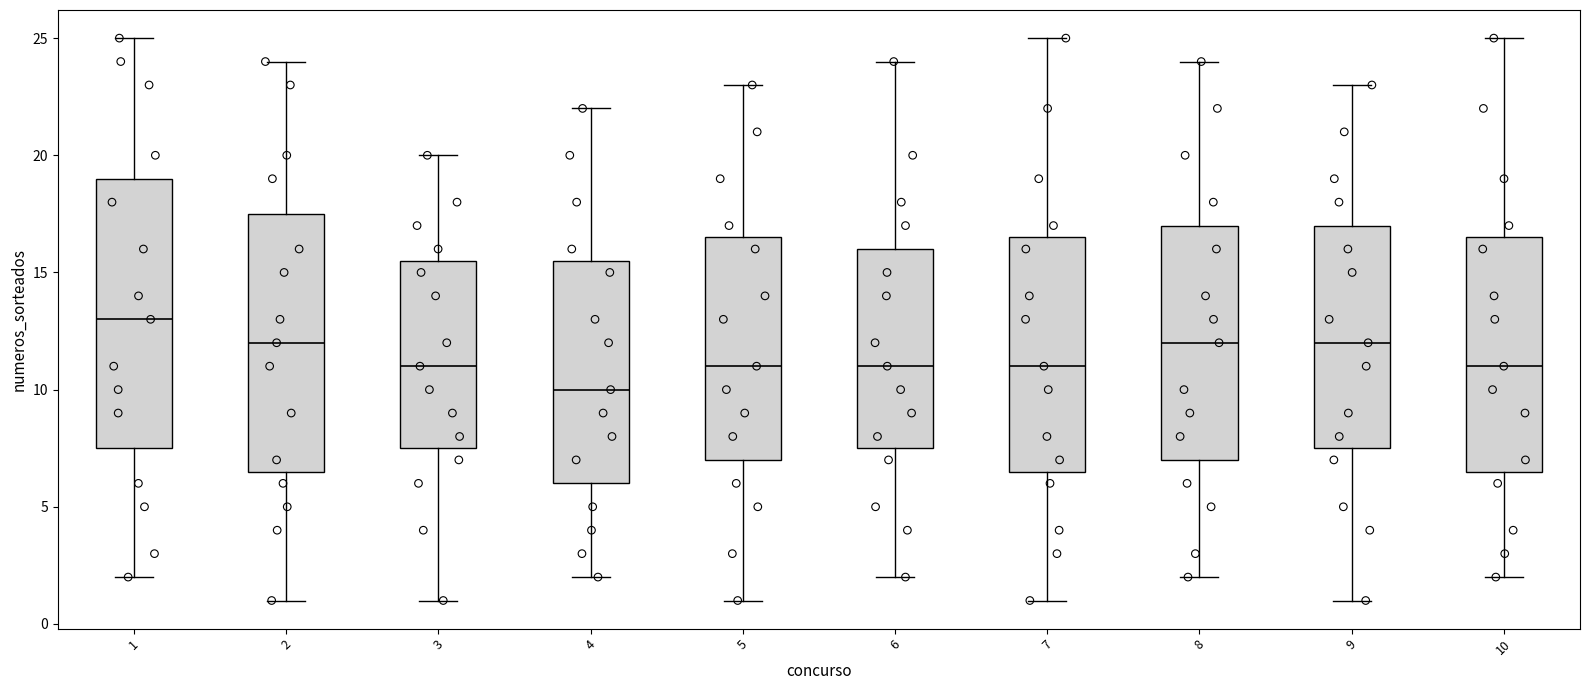

Reading left to right, read every box against the y-axis: the position of its median line, the range the box covers, and the ends of its whiskers. The values are not printed on the chart, so give them approximately, as read against the axis.

1: median 13.0, box 7.5 to 19.0, whiskers 2.0 to 25.0
2: median 12.0, box 6.5 to 17.5, whiskers 1.0 to 24.0
3: median 11.0, box 7.5 to 15.5, whiskers 1.0 to 20.0
4: median 10.0, box 6.0 to 15.5, whiskers 2.0 to 22.0
5: median 11.0, box 7.0 to 16.5, whiskers 1.0 to 23.0
6: median 11.0, box 7.5 to 16.0, whiskers 2.0 to 24.0
7: median 11.0, box 6.5 to 16.5, whiskers 1.0 to 25.0
8: median 12.0, box 7.0 to 17.0, whiskers 2.0 to 24.0
9: median 12.0, box 7.5 to 17.0, whiskers 1.0 to 23.0
10: median 11.0, box 6.5 to 16.5, whiskers 2.0 to 25.0